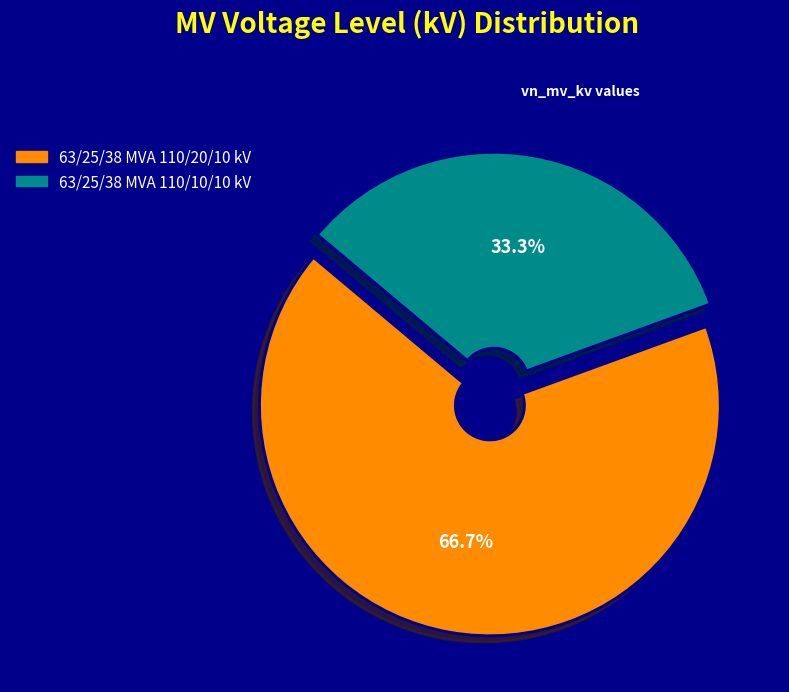

Count the number of slices in the pie.

2